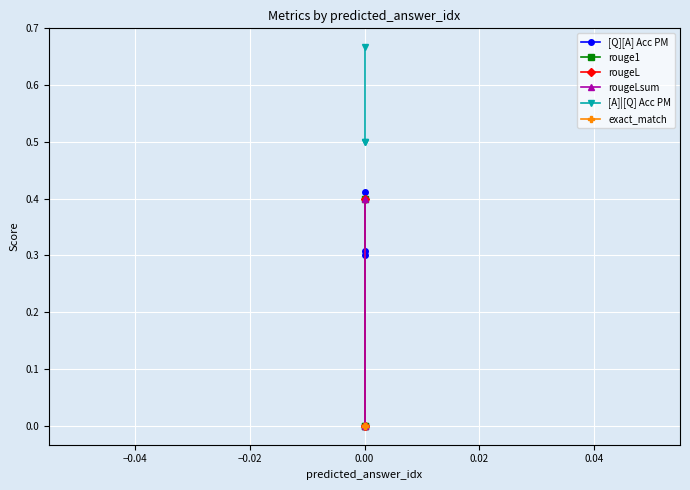

The value of [A]|[Q] Acc PM at 0.00 is 0.7. True or false?

False